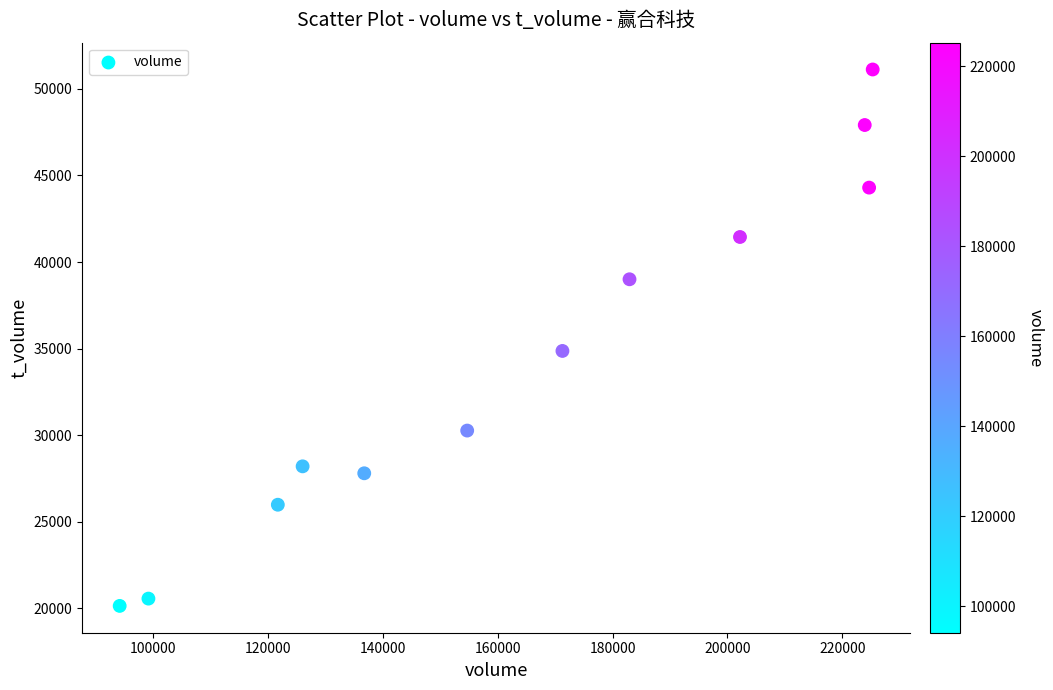

What Y value in the scatter plot is closest to 35632?

34868